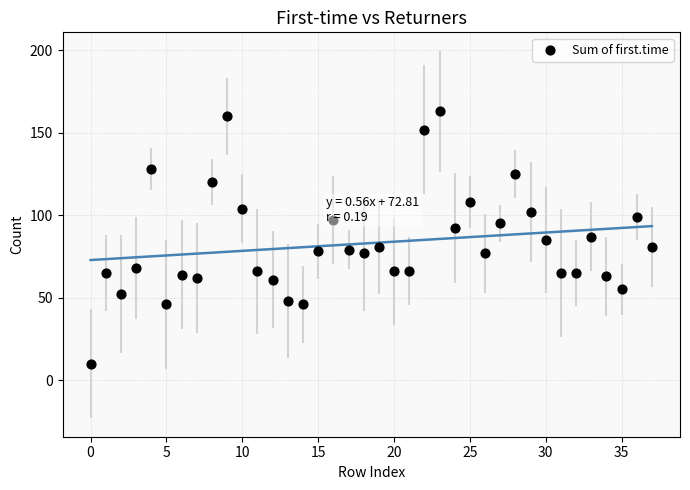

How many data points are displayed?

38